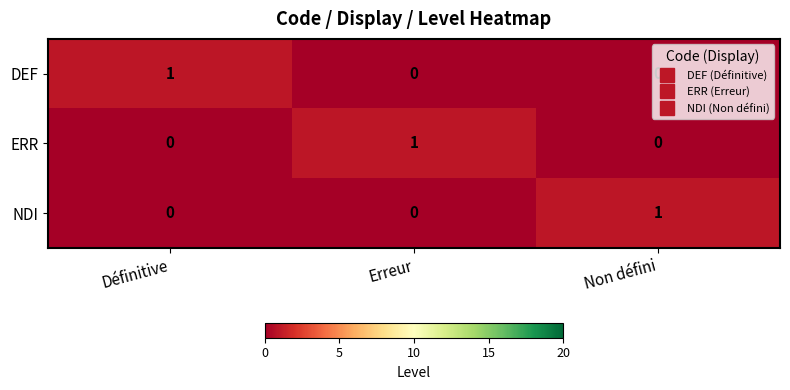

How many DEF values are between 0 and 1?

3